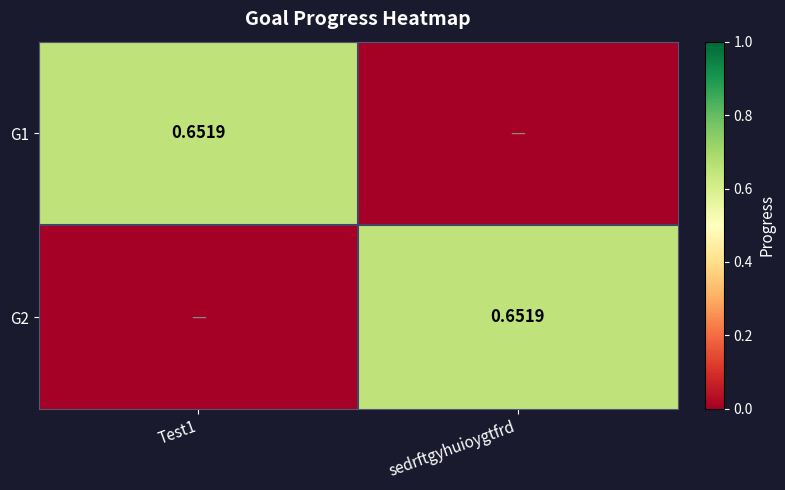

What is the maximum value shown in the chart?

0.7